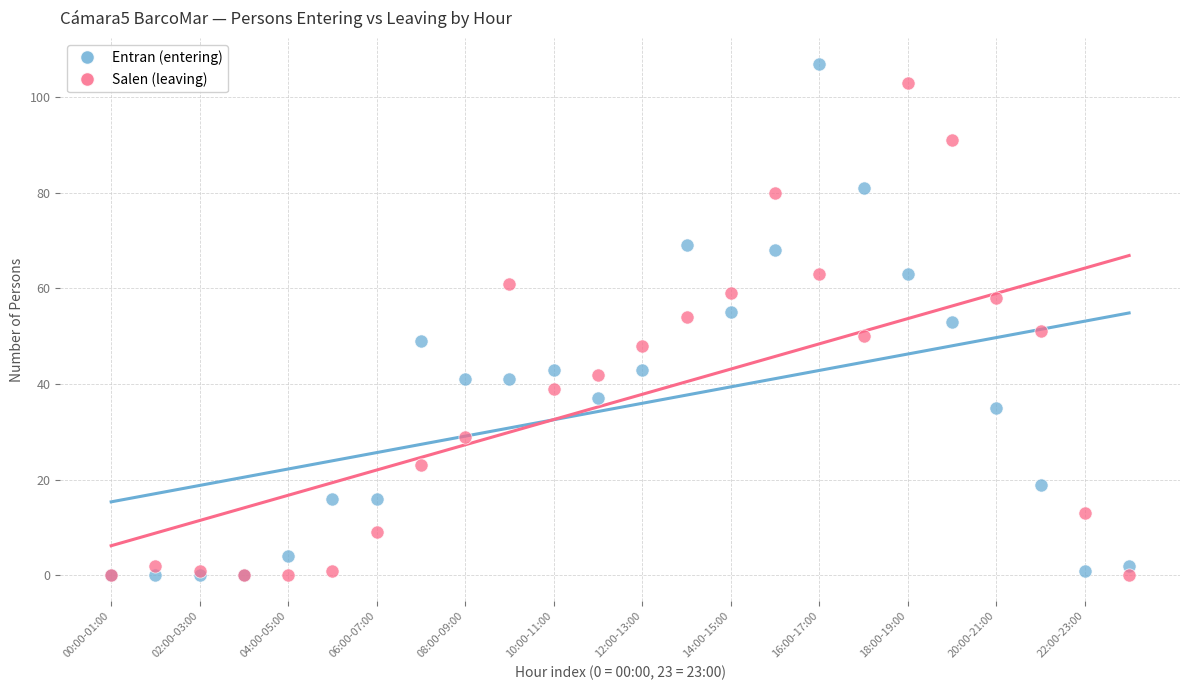

What are all the series names shown in the legend?

Entran (entering), Salen (leaving)